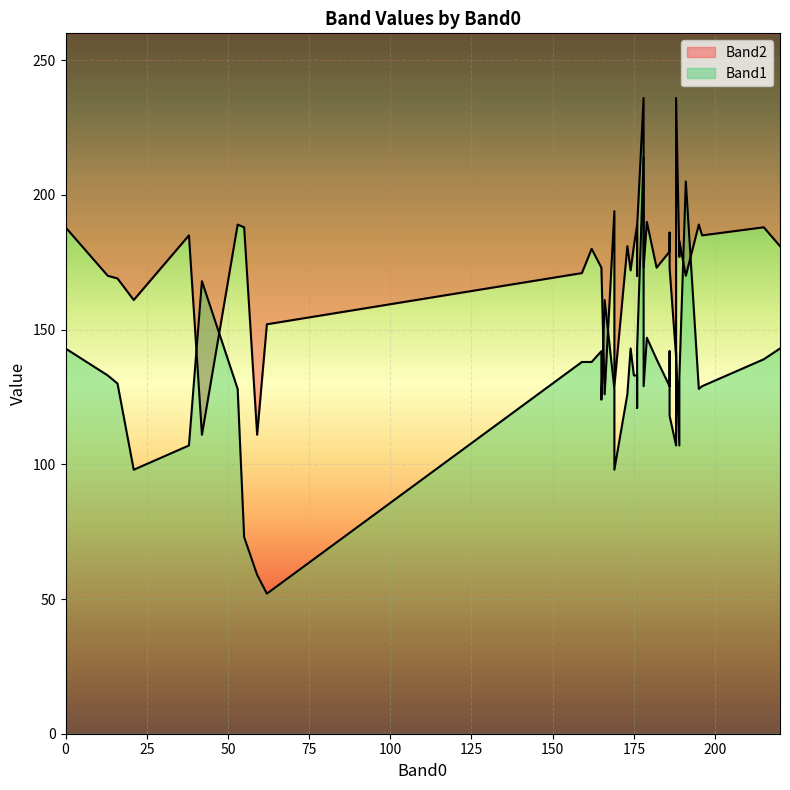

How many series are shown in this chart?

2